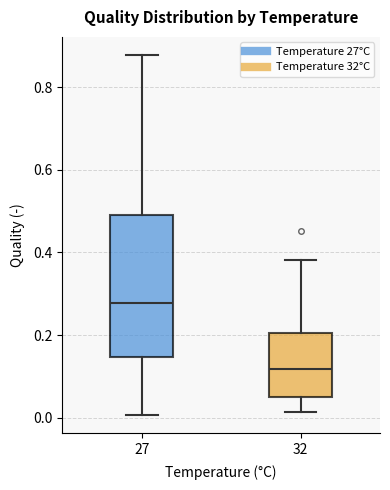

Where does the upper whisker of the box at x = 27 end on the y-axis? The values are not printed on the chart, so give them approximately, as read against the axis.

0.88